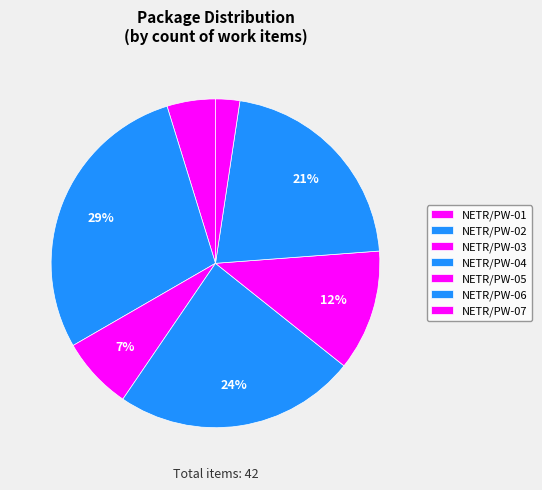

How many slices are in this pie chart?

7